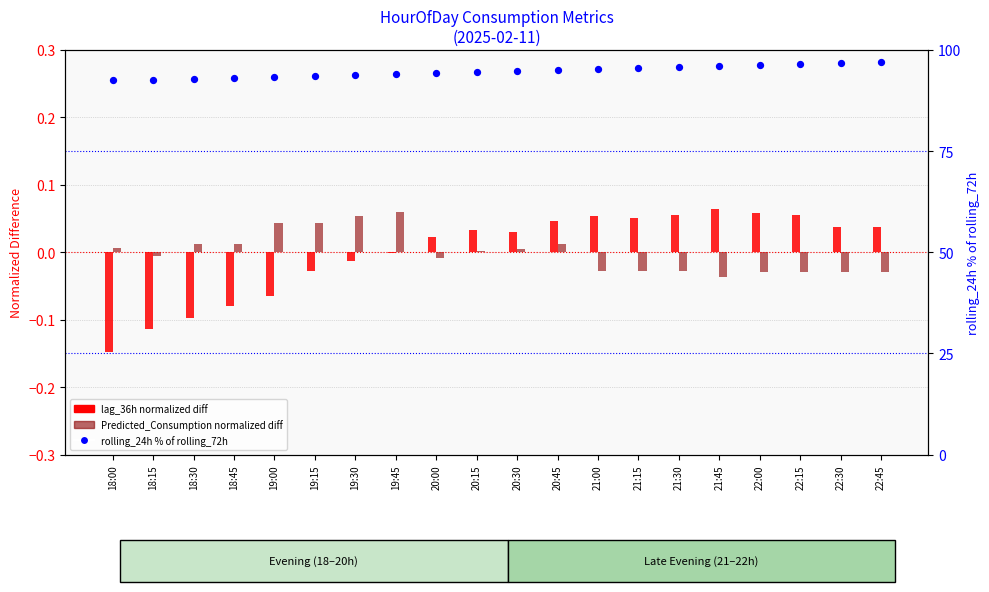

Which series has the largest Y range (max minus min)?

rolling_24h % of rolling_72h